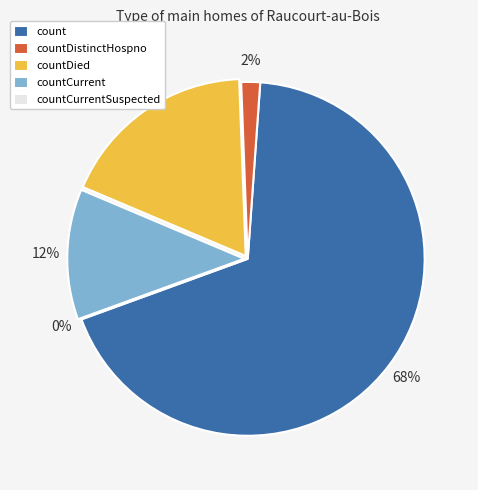

What percentage is the count slice, to the nearest percent?

68%